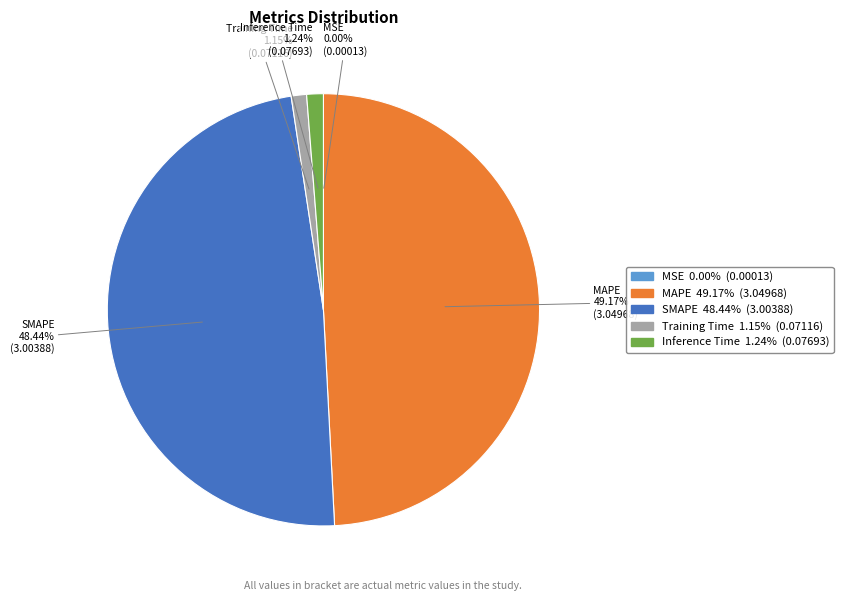

To the nearest percent, what is the average slice percentage?

20%